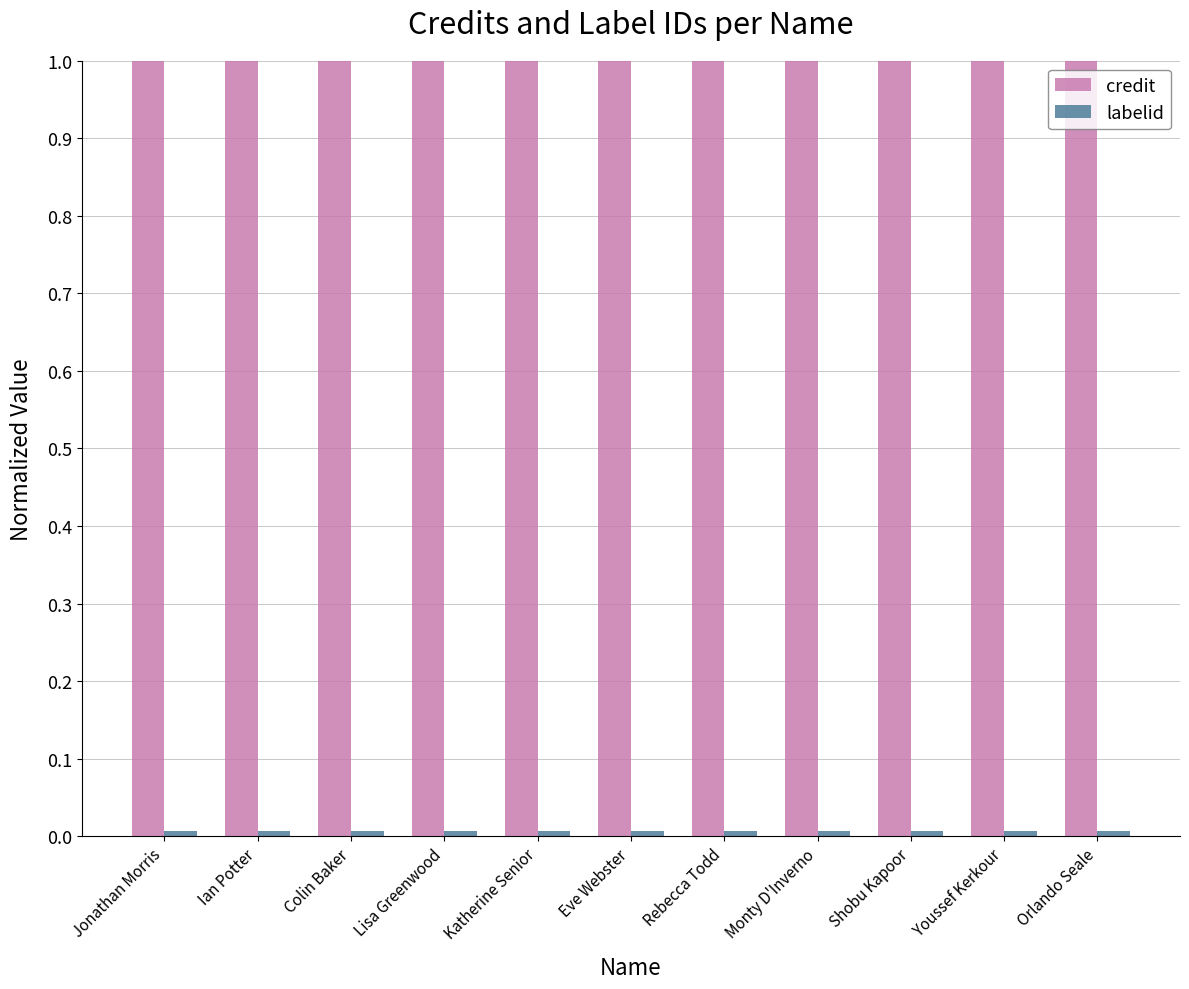

What is the sum of all credit values?

11.0